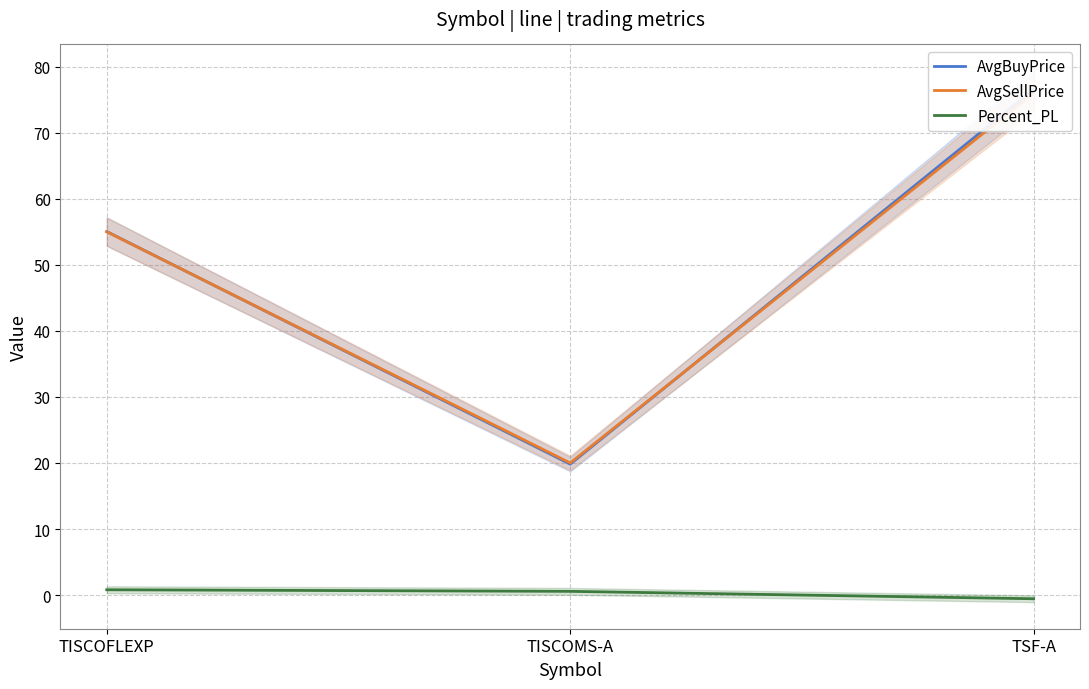

Reading right to left, transcribe all the data shown in this chart.

AvgBuyPrice: 76.5	19.8	55.0
AvgSellPrice: 76.0	20.0	55.0
Percent_PL: -0.6	0.6	0.8